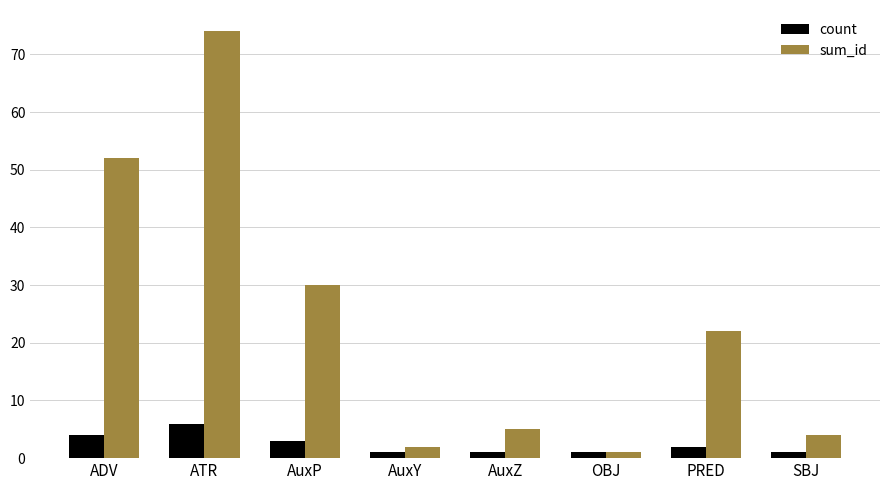

Which series has the widest spread of values?

sum_id